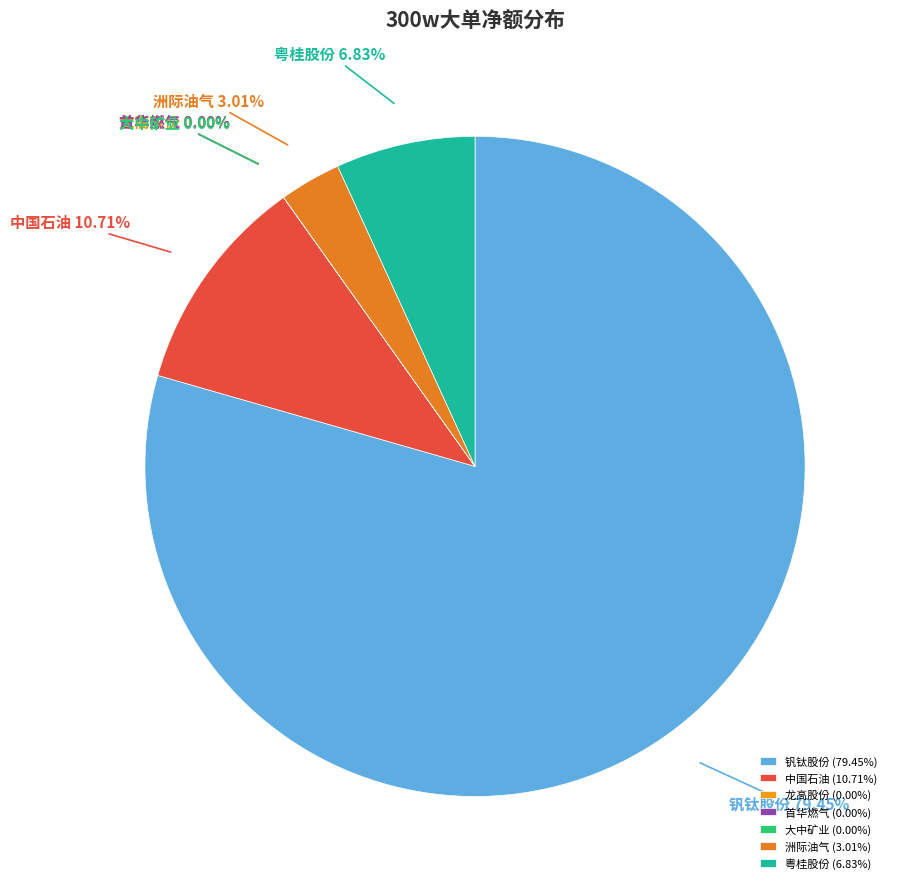

Which slice is the largest?

钒钛股份